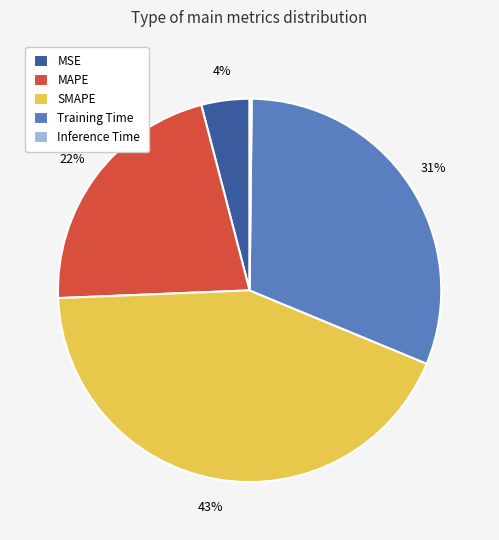

Which category has the biggest portion of the pie?

SMAPE